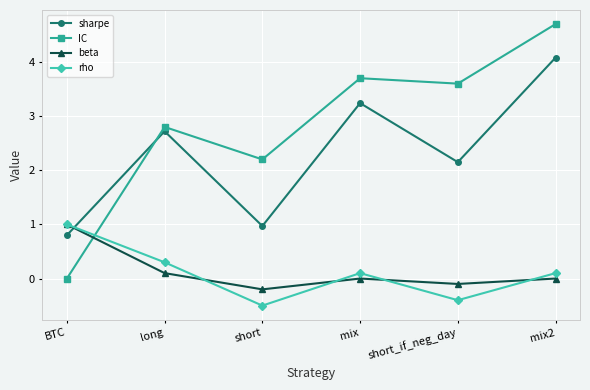

What is the total value across all series at short?

2.5